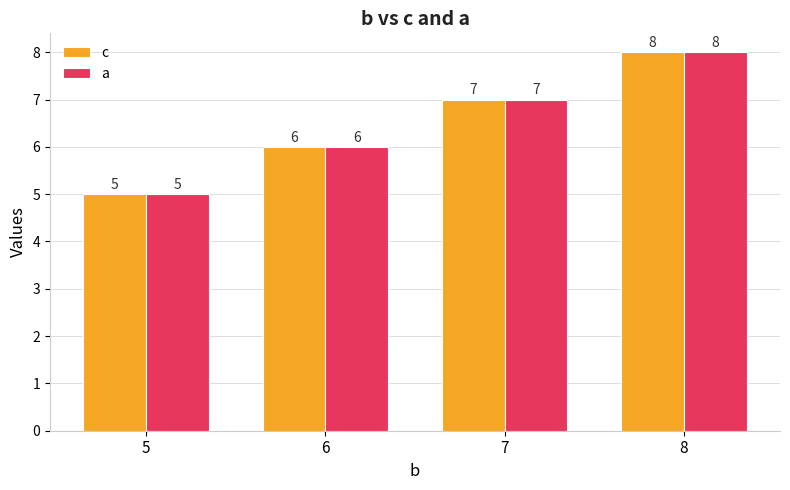

How many categories are shown in the chart?

4